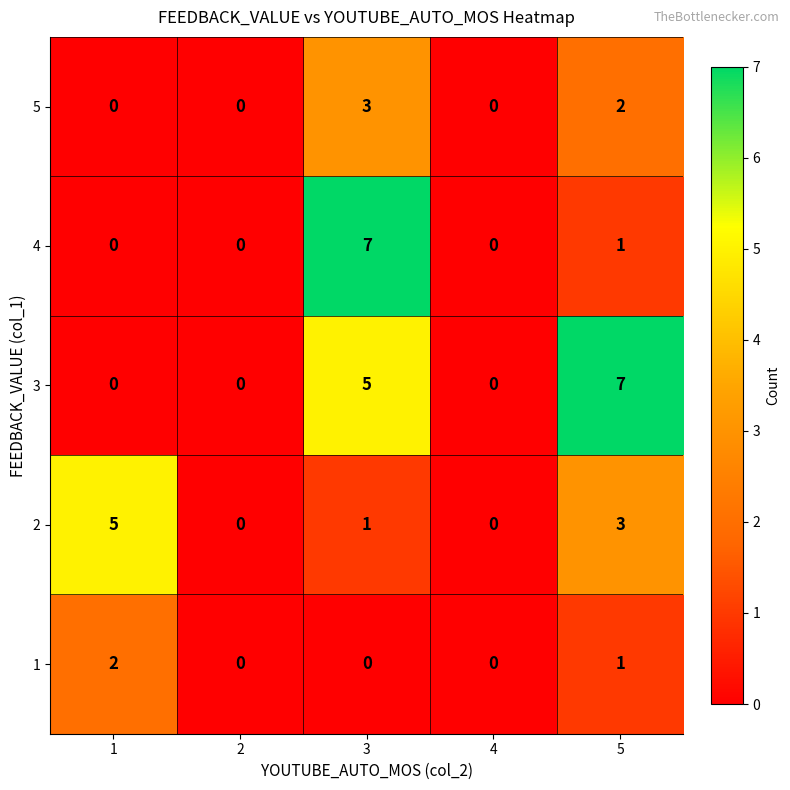

Reading left to right, what are all the values shown in this chart?

5: 1=0	2=0	3=3	4=0	5=2
4: 1=0	2=0	3=7	4=0	5=1
3: 1=0	2=0	3=5	4=0	5=7
2: 1=5	2=0	3=1	4=0	5=3
1: 1=2	2=0	3=0	4=0	5=1